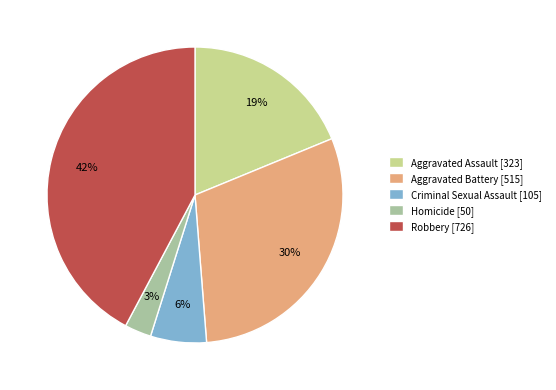

Is the sum of Homicide [50] and Robbery [726] greater than half?

No